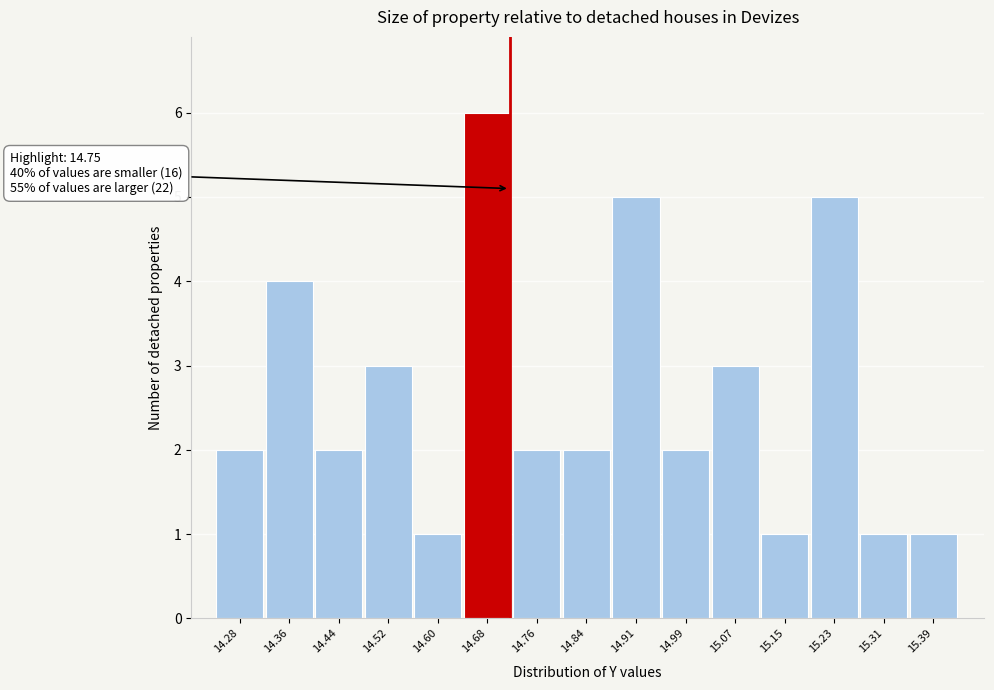

Reading left to right, list all the values displayed in this chart.

2	4	2	3	1	6	2	2	5	2	3	1	5	1	1